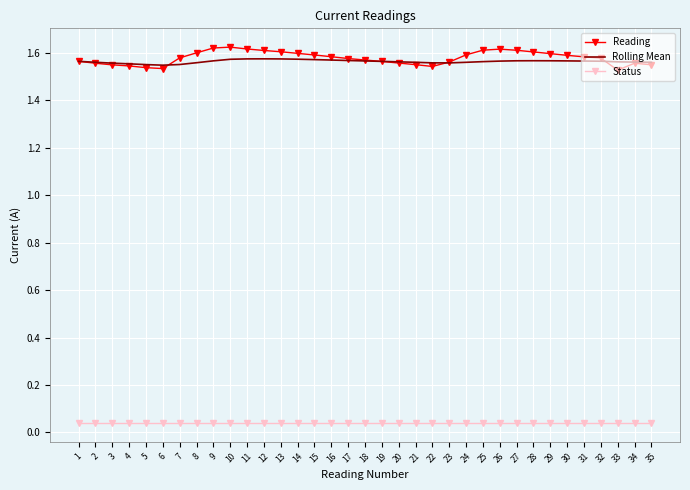

True or false: Reading and Status intersect in this chart.

False